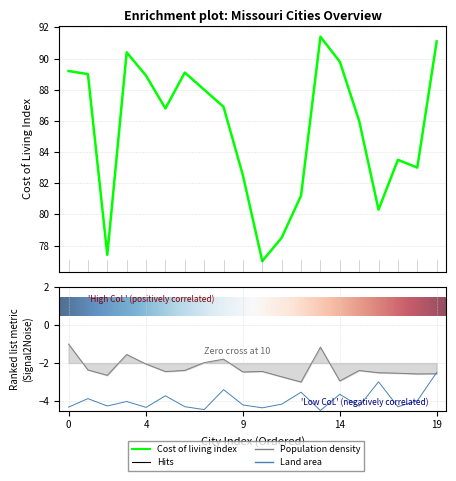

True or false: Mar. 2016 cost of living index and Population density intersect in this chart.

False